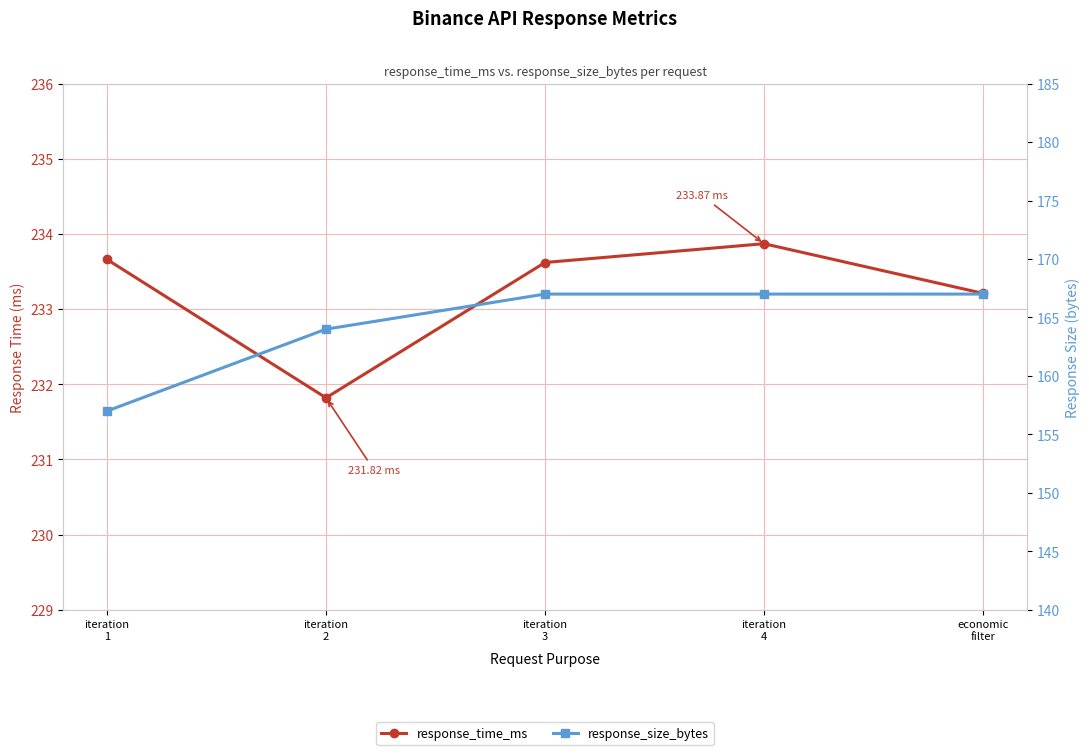

What is the label of the 1st point from the right?

economic
filter